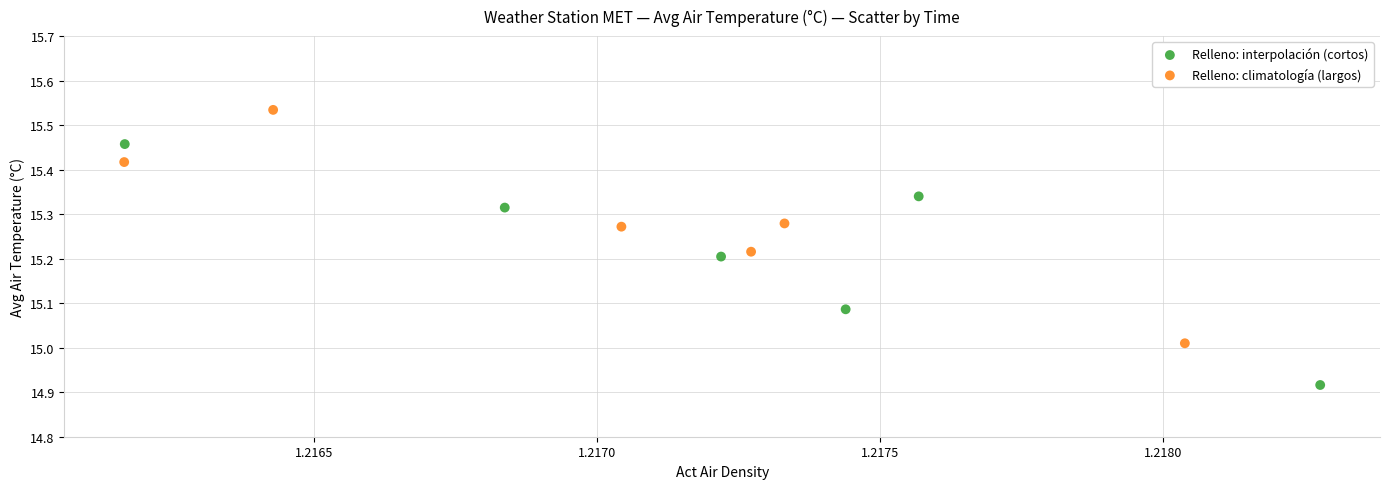

Which series contains the lowest Y value?

Relleno: interpolación (cortos)